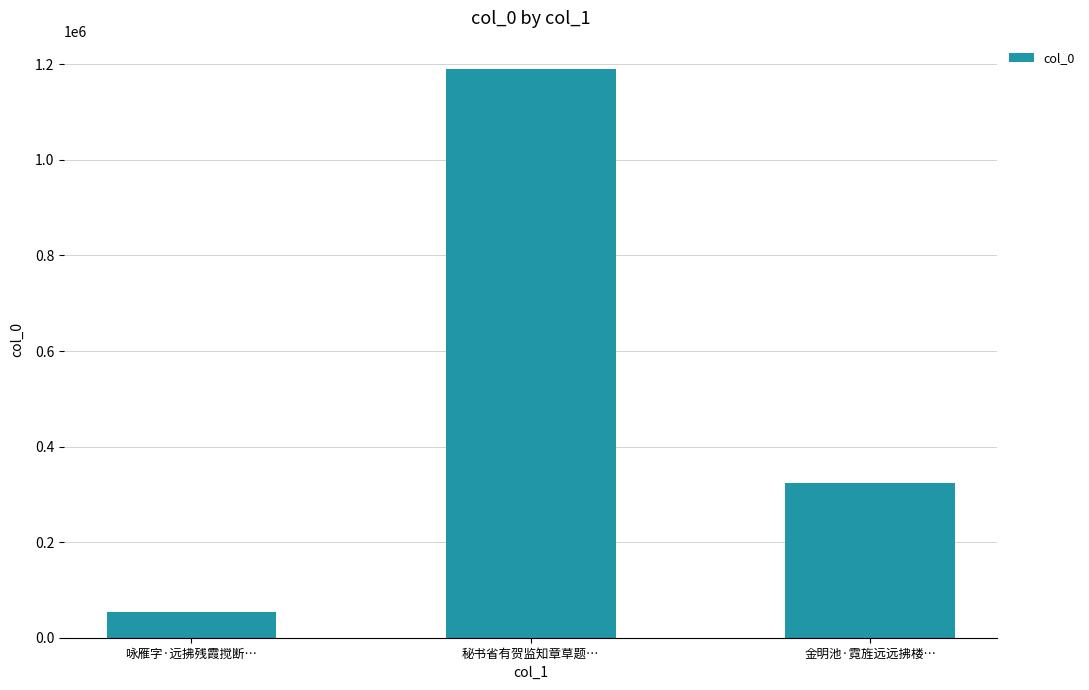

The value at 秘书省有贺监知章草题… is 1189937. True or false?

True